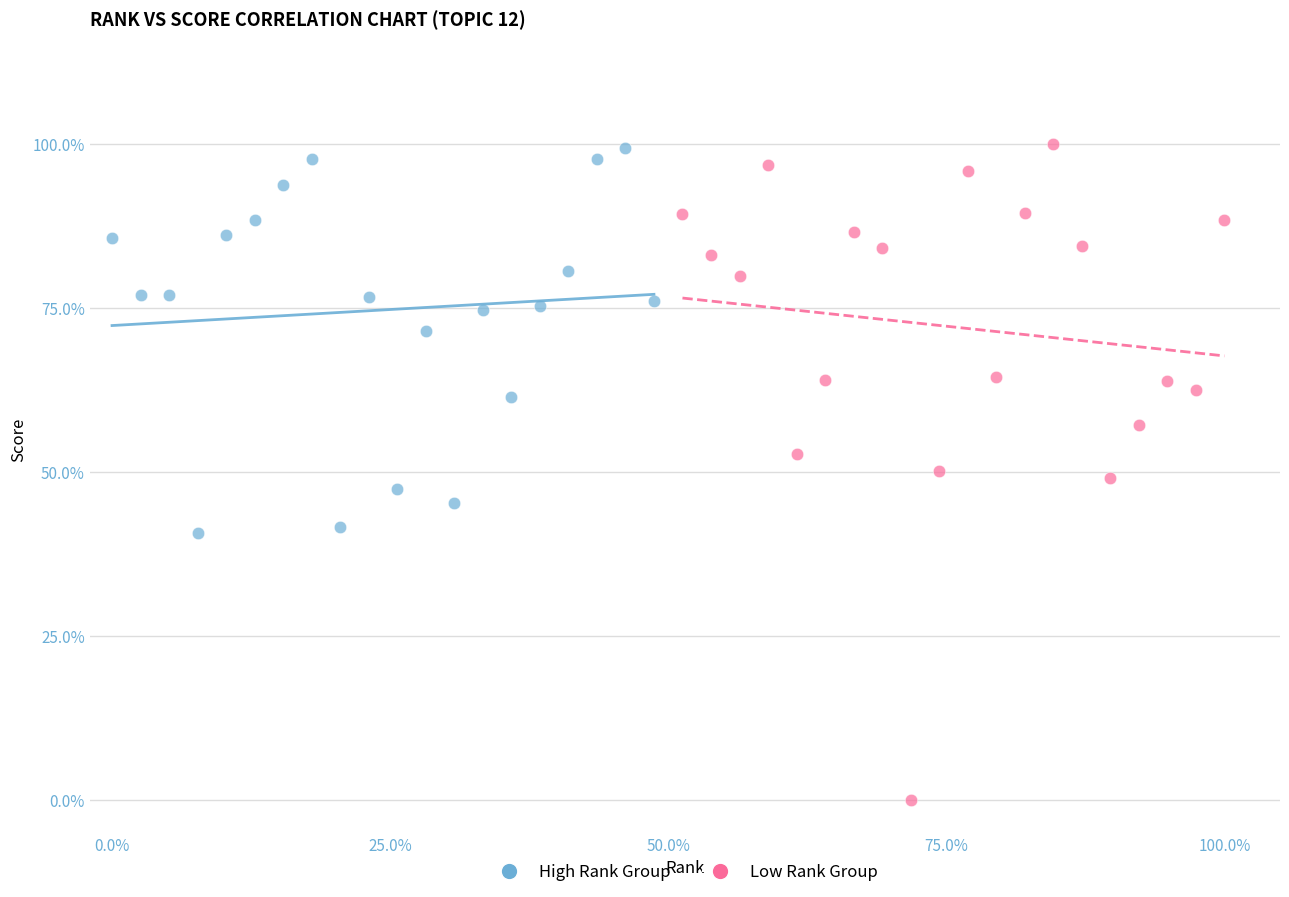

What are all the series names shown in the legend?

High Rank Group, Low Rank Group